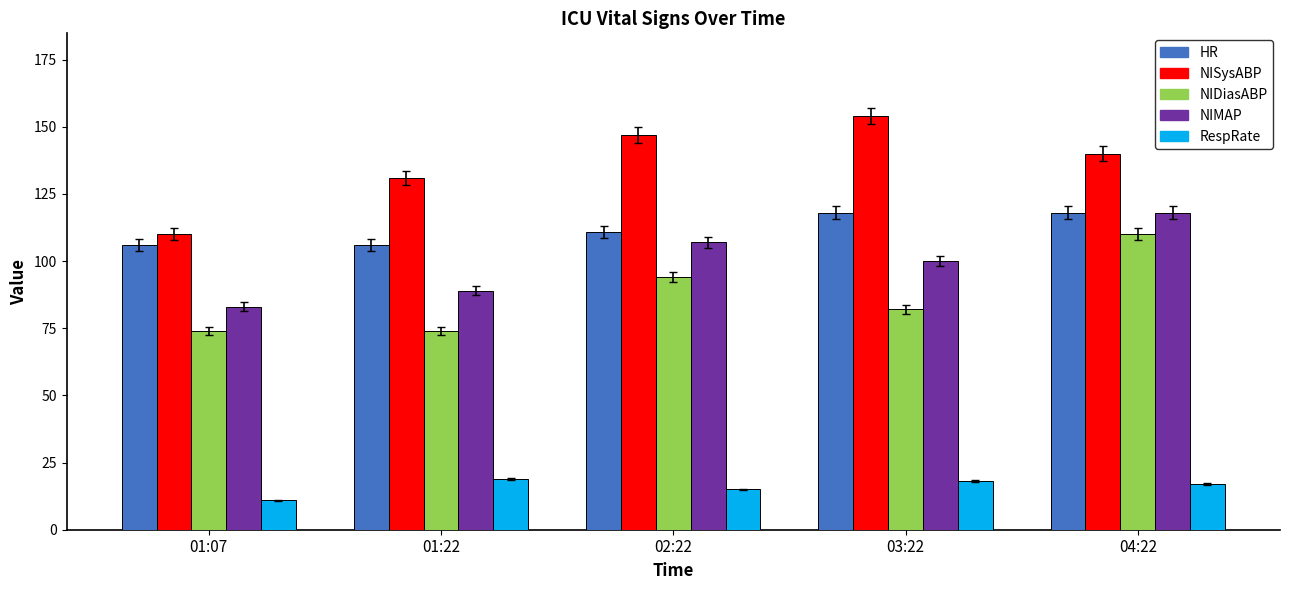

Where is NIDiasABP nearest to the value 92?

02:22